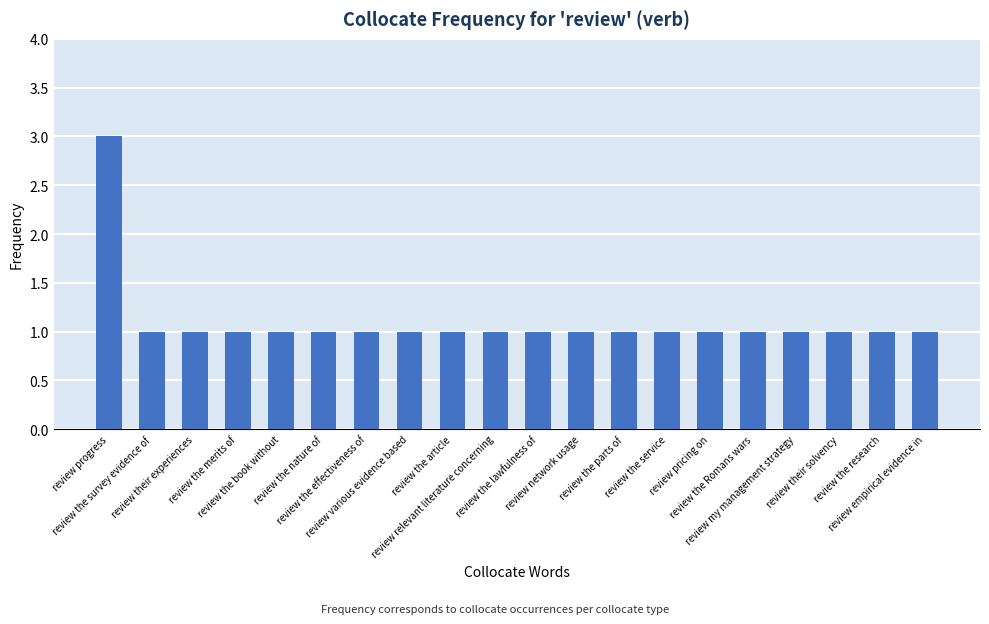

What is the label of the 1st bar from the left?

review progress